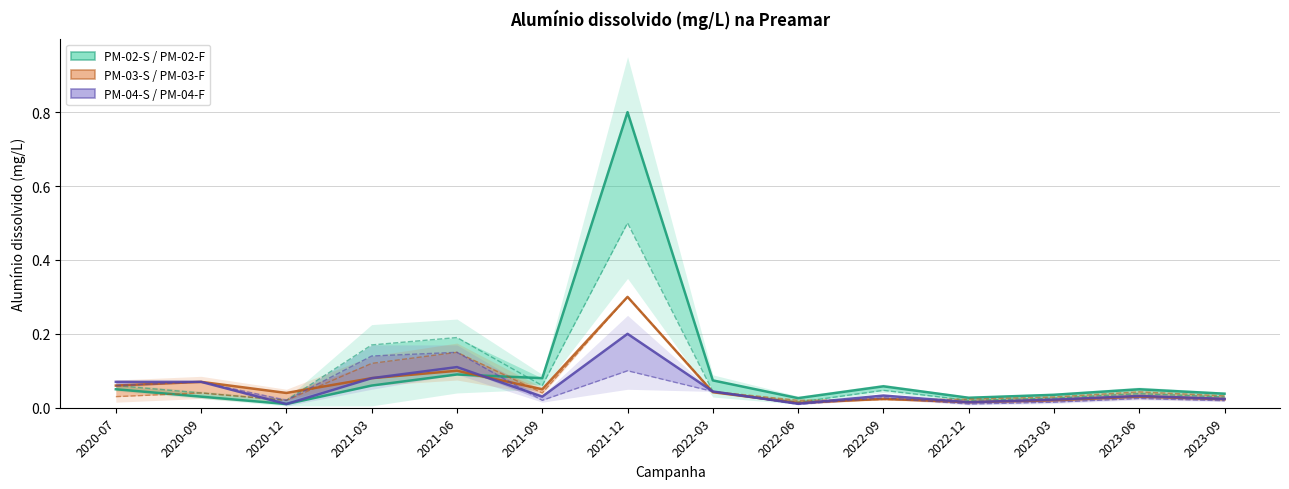

At 2022-12, list the series in order from smallest to largest.

PM-04-F, PM-03-S, PM-04-S, PM-02-F, PM-03-F, PM-02-S